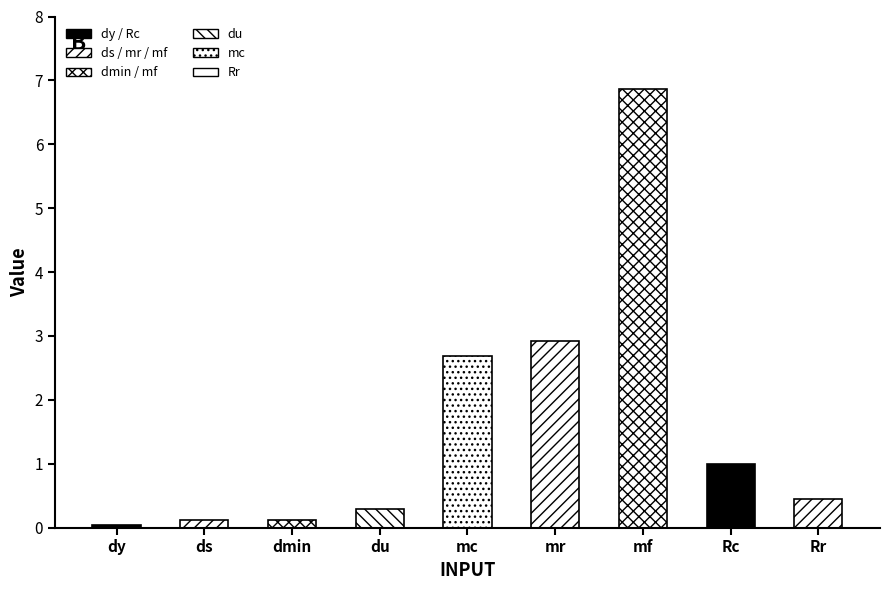

Which category has the lowest value across all series?

dy